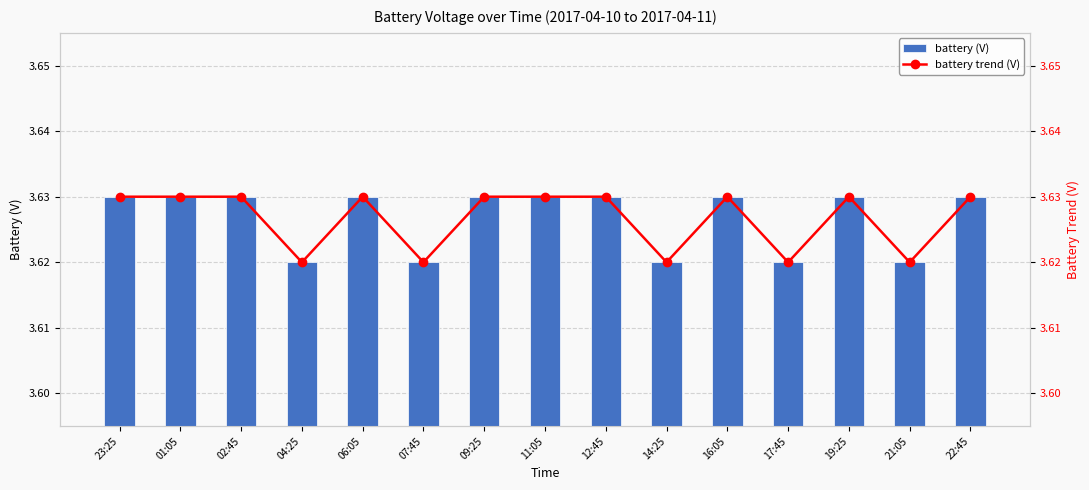

True or false: battery trend (V) has a value of 3.6 at 19:25.

True